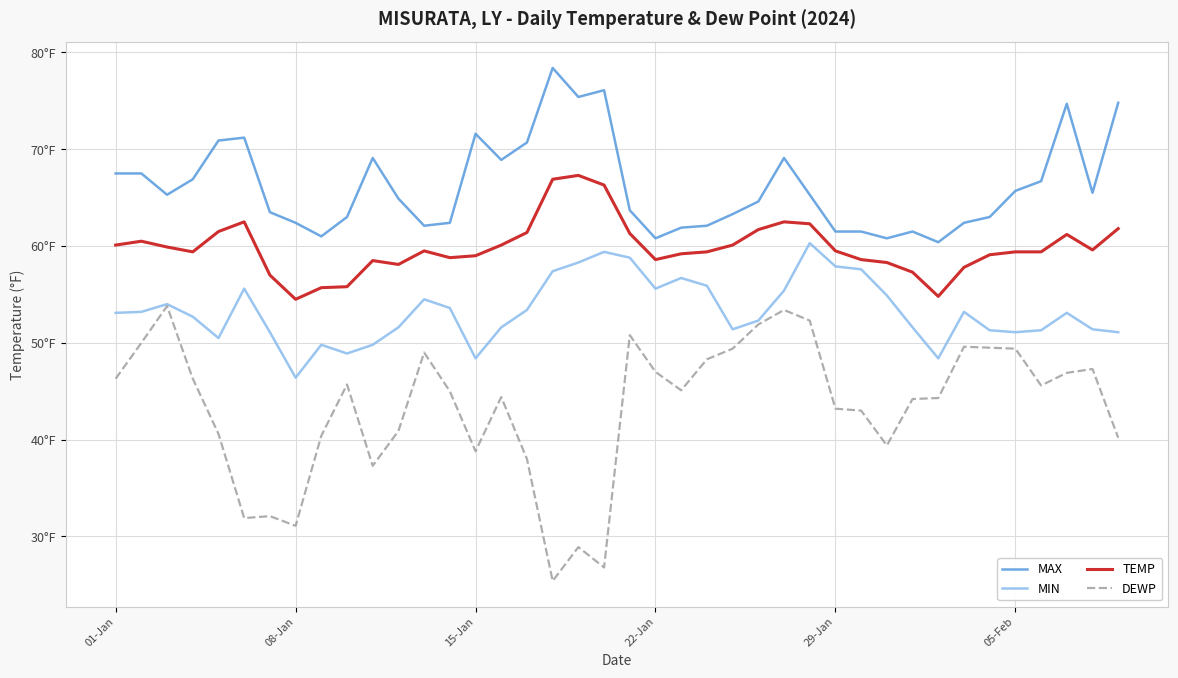

List the series in order of their overall mean, lowest first.

DEWP, MIN, TEMP, MAX